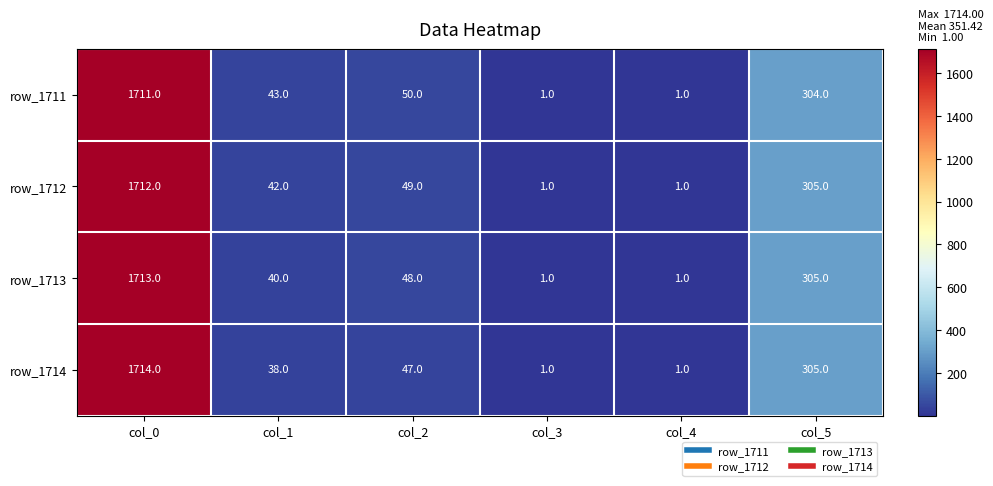

At how many categories does at least one series exceed 1163?

1